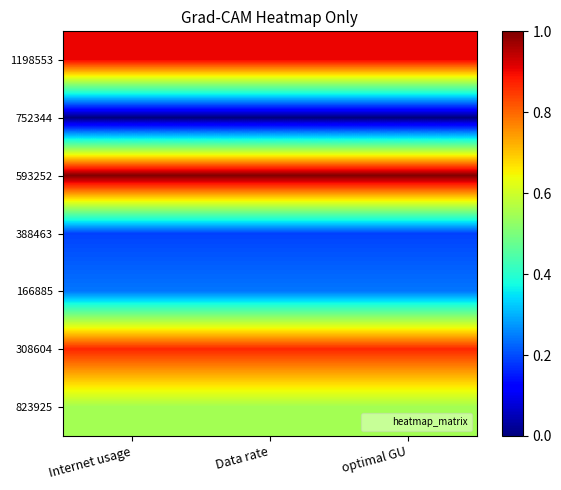

Rank the series by their maximum value, from highest to lowest.

593252, 1198553, 308604, 823925, 166885, 388463, 752344